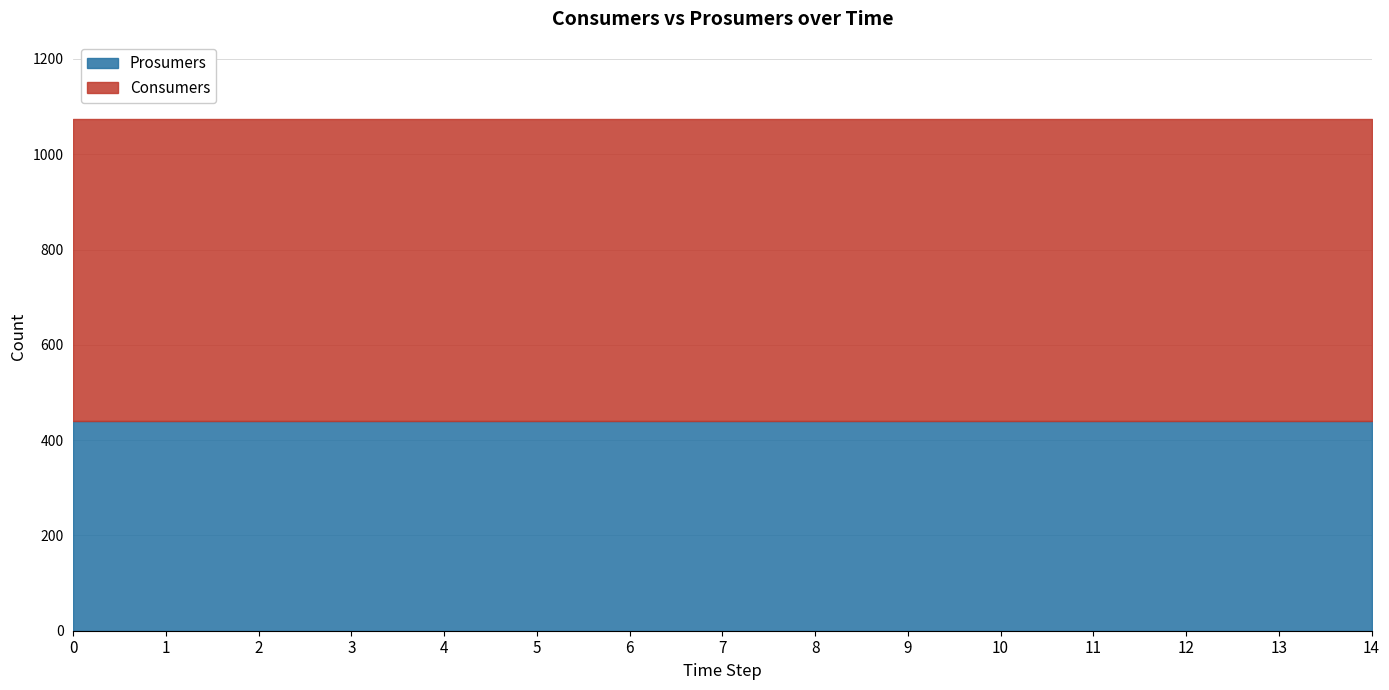

List the series in order of their peak value, lowest first.

Prosumers, Consumers